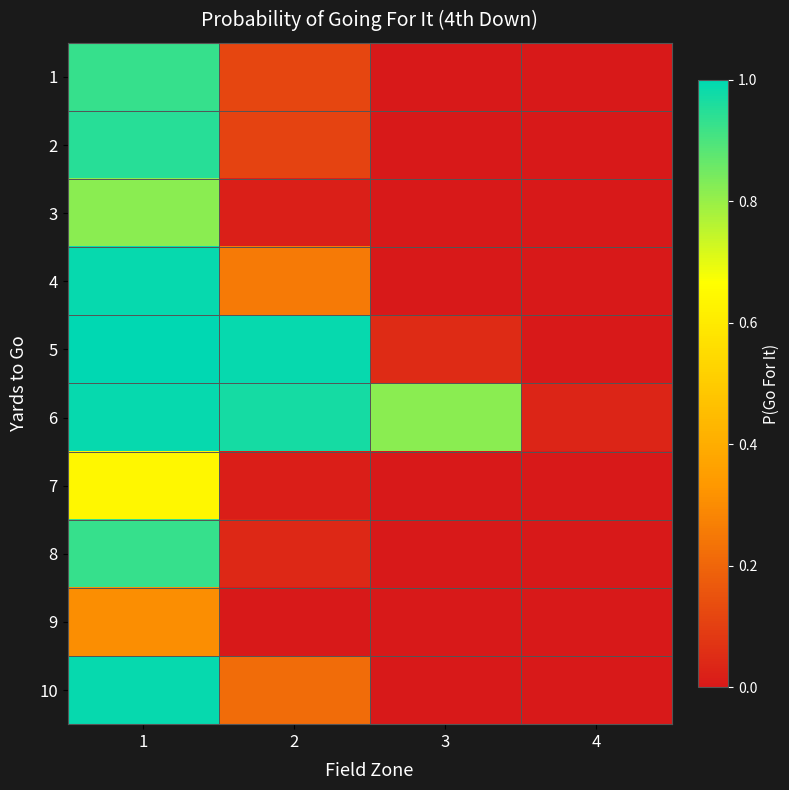

At how many categories does at least one series exceed 0?

4